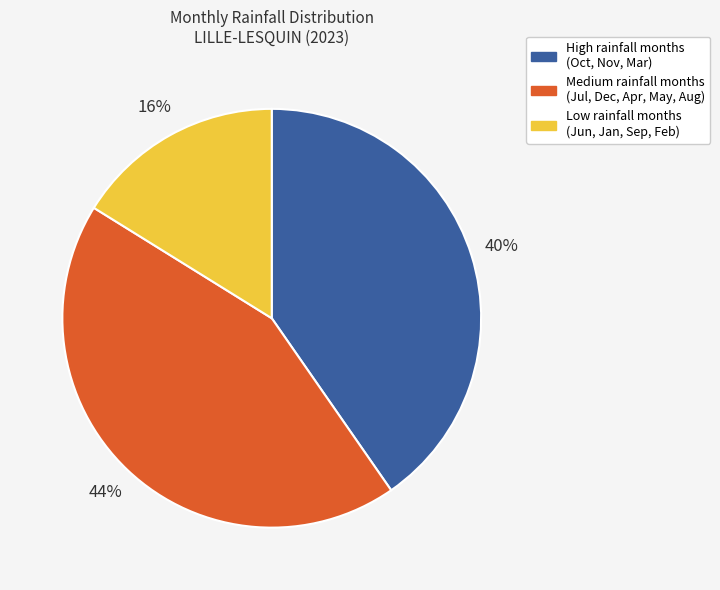

Does any single category account for the majority?

No